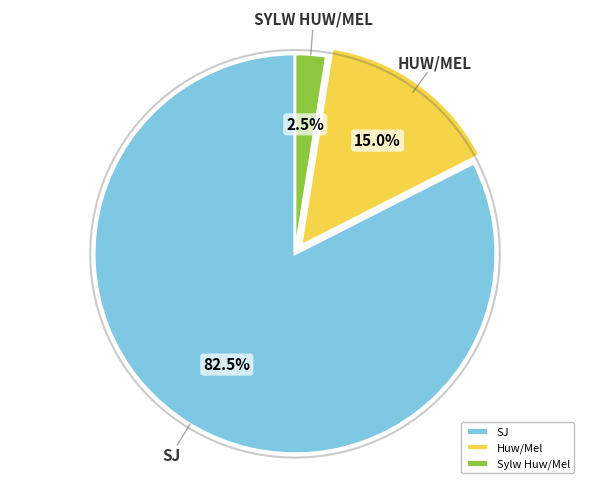

What is the largest slice in the pie chart?

SJ